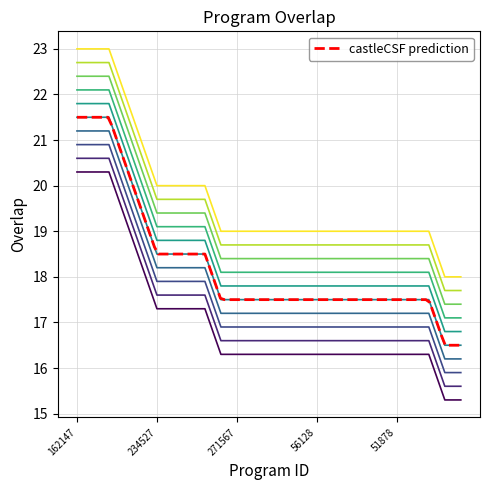

What is the difference between the maximum and minimum values?

5.0